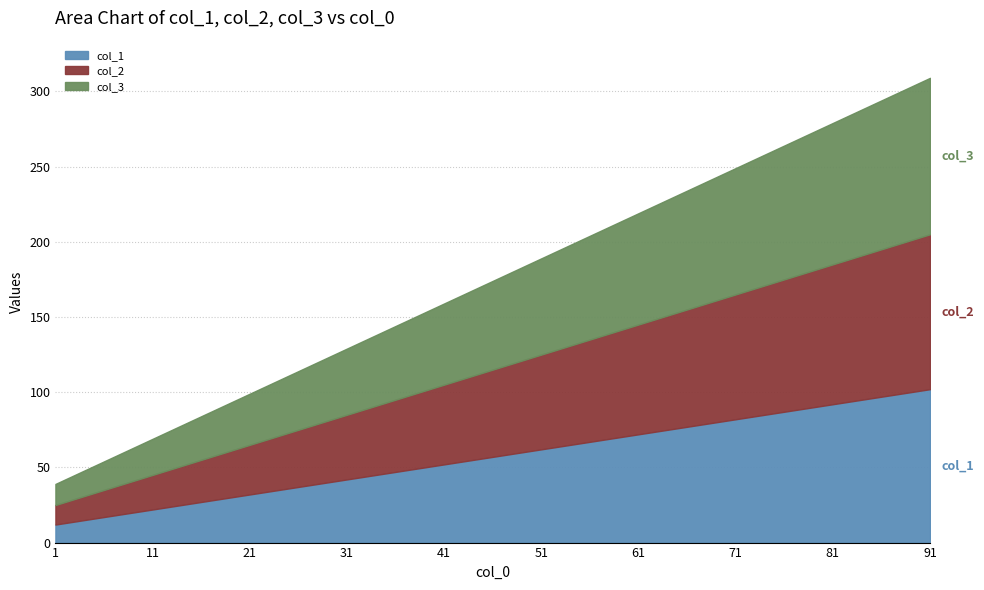

What is the difference between the col_2 values at 31 and 11?

20